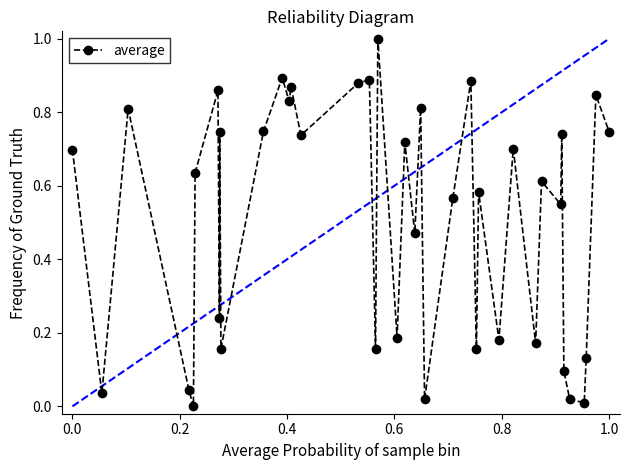

What is the sum of all values?

20.4